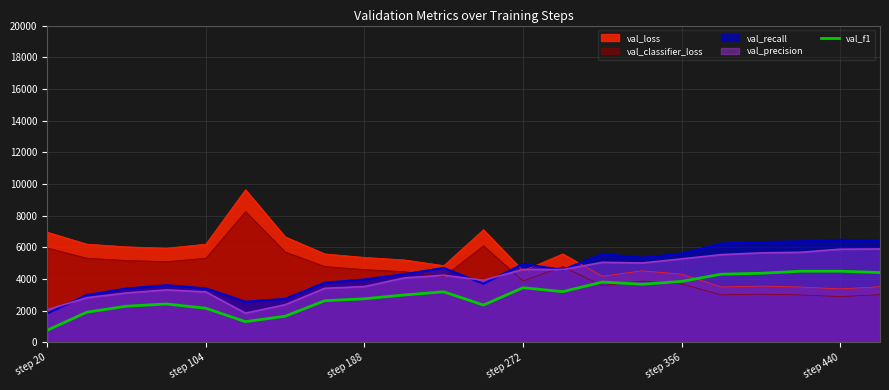

True or false: val_precision and val_f1 intersect in this chart.

False